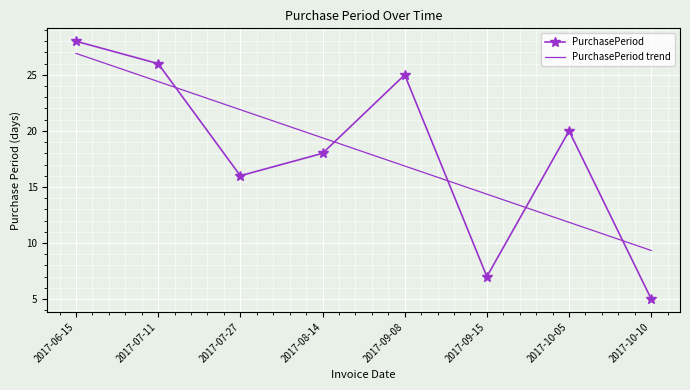

How many categories are shown in the chart?

8